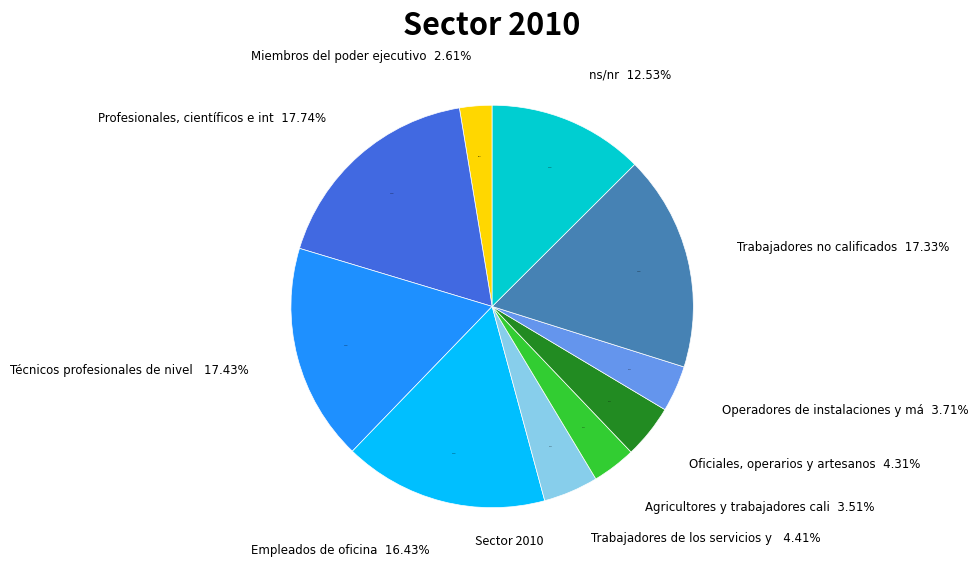

Which slice is the smallest?

Miembros del poder ejecutivo